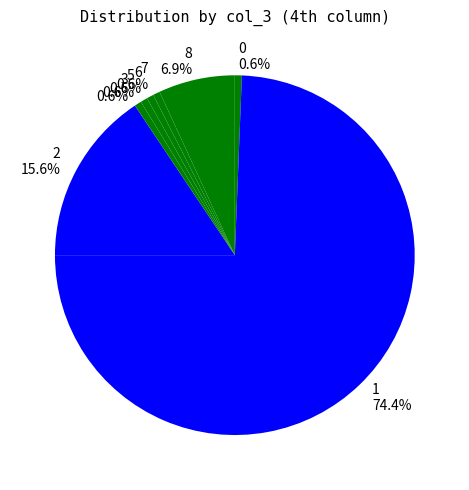

Do 3 0.6% and 8 6.9% together represent more than half of the pie?

No